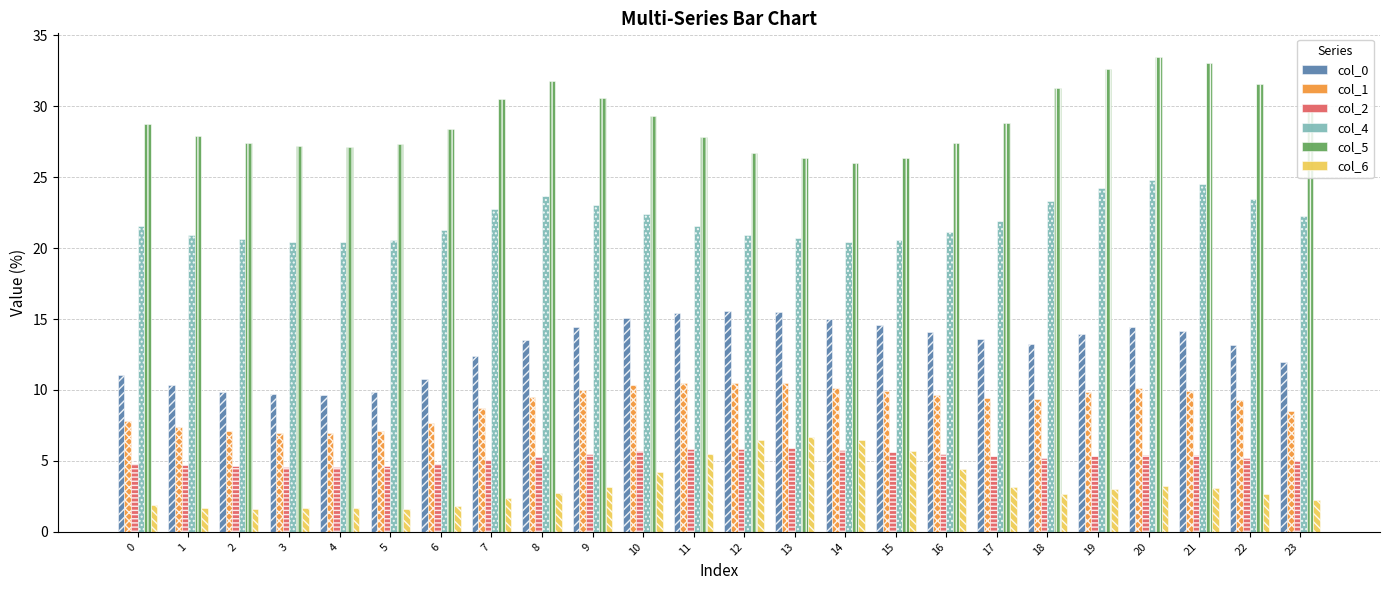

Read the col_1 value at 17.

9.4